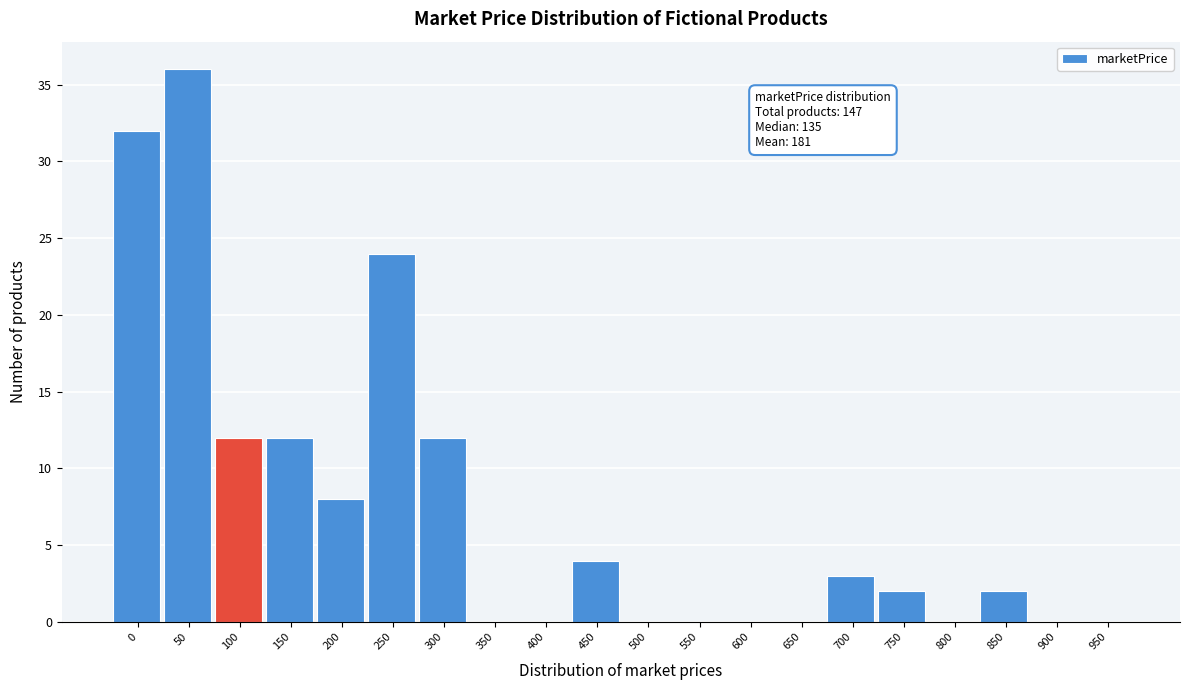

Reading right to left, transcribe all the data shown in this chart.

950=0	900=0	850=2	800=0	750=2	700=3	650=0	600=0	550=0	500=0	450=4	400=0	350=0	300=12	250=24	200=8	150=12	100=12	50=36	0=32